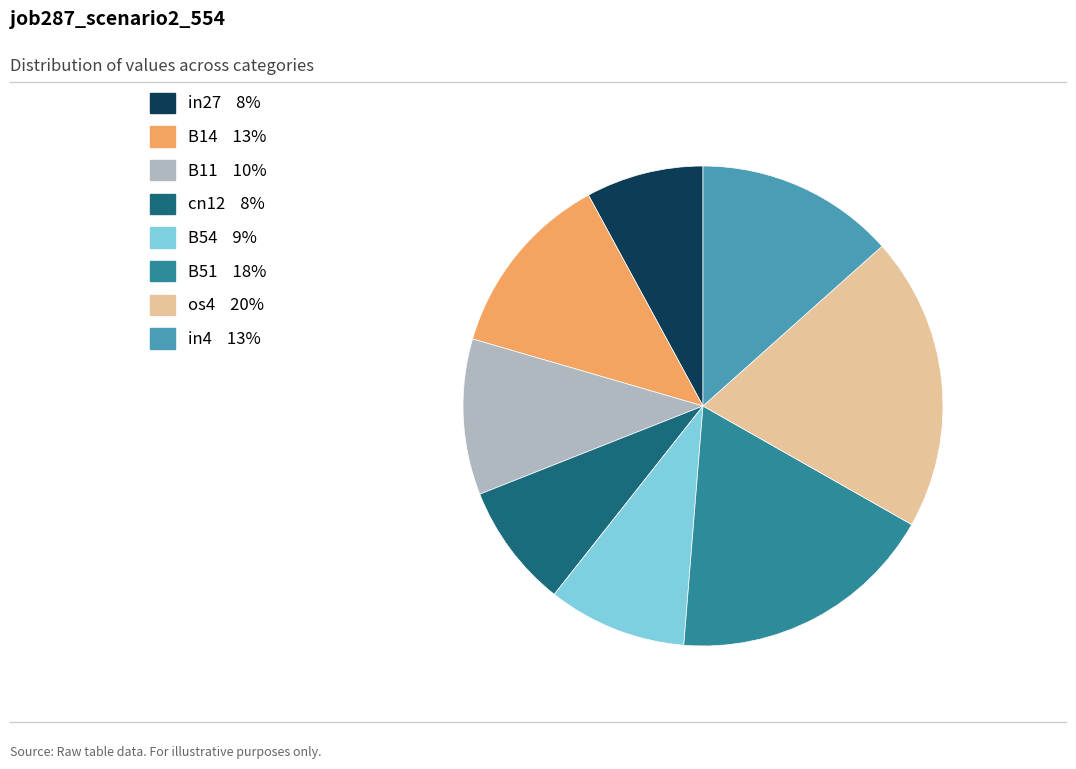

Is B54 the majority of the pie?

No